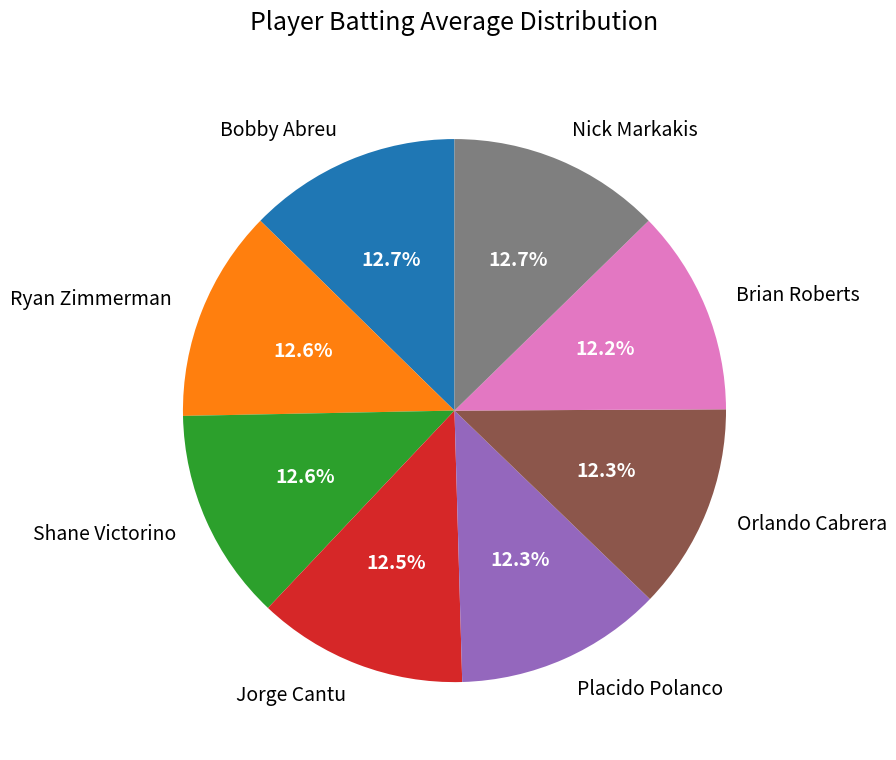

True or false: Bobby Abreu accounts for 13% of the total.

True